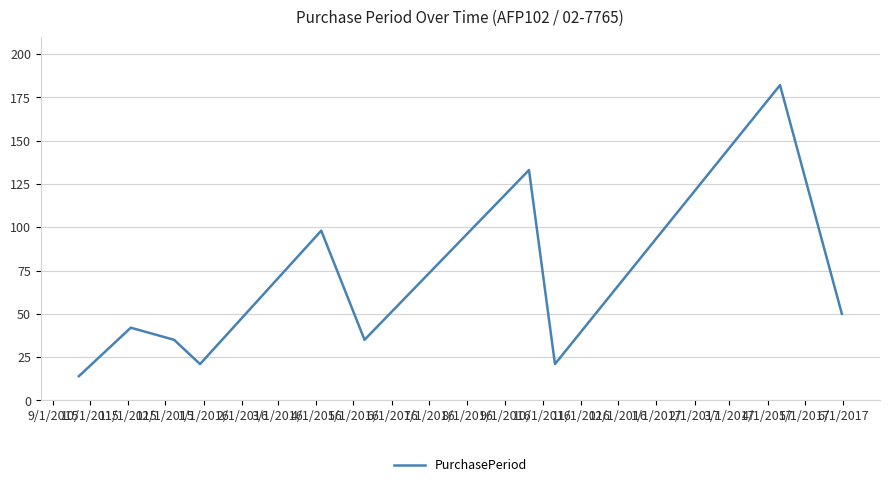

What is the difference between the maximum and minimum values?

168